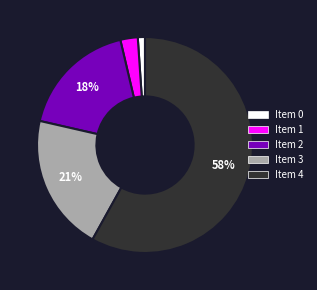

How many slices are in this pie chart?

5